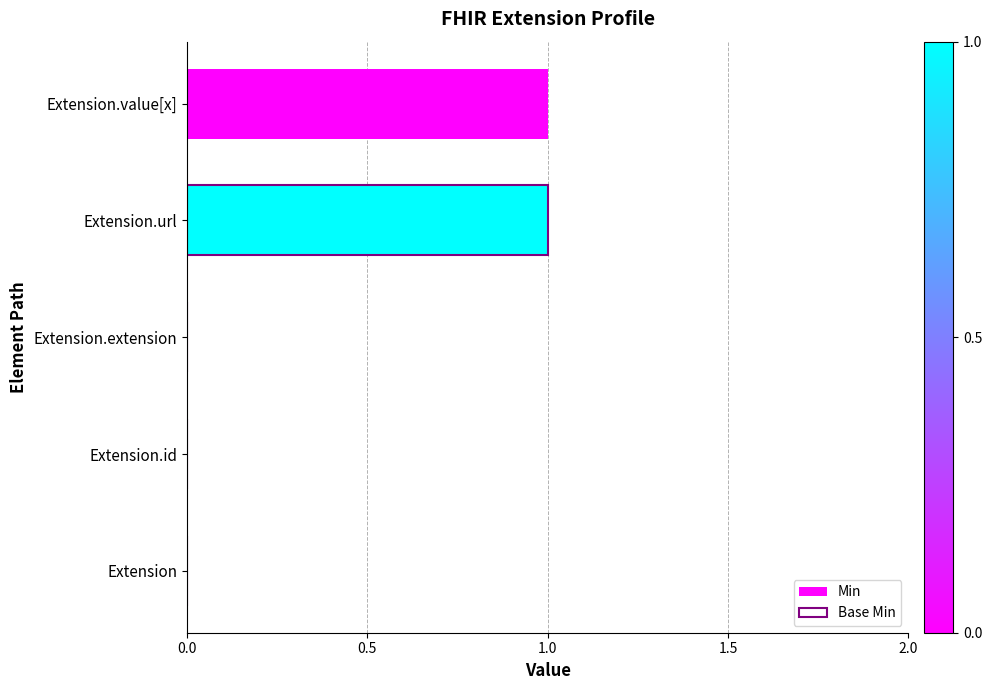

The Base Min series shows 0 at Extension.value[x]. True or false?

False